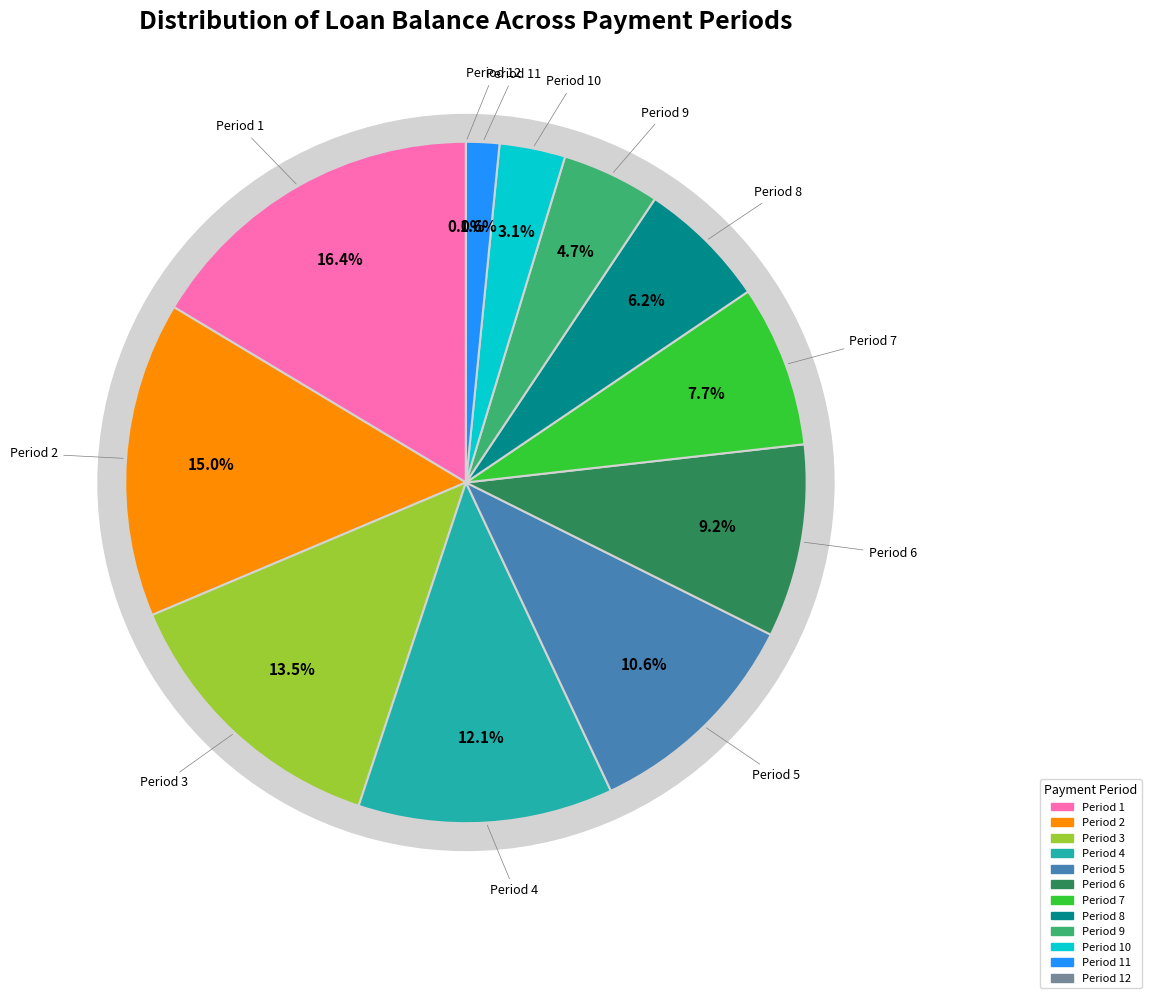

How many slices are in this pie chart?

12